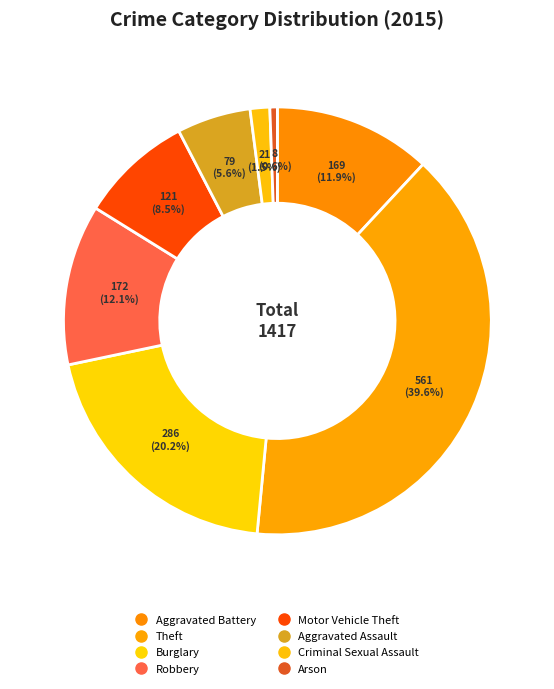

To the nearest percent, what is the difference between the Robbery and Theft slice percentages?

27%